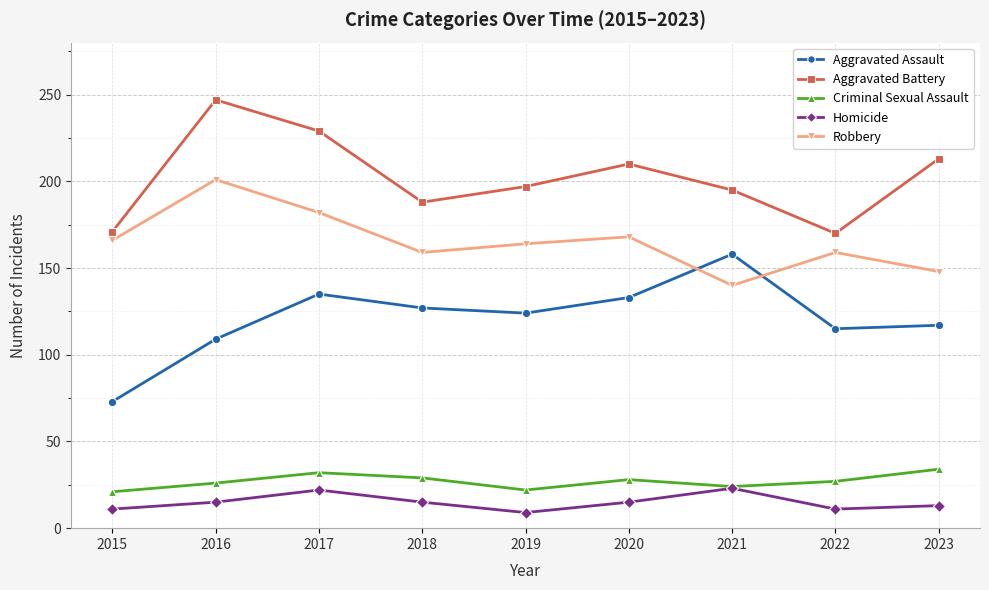

Does the chart have visible grid lines?

Yes